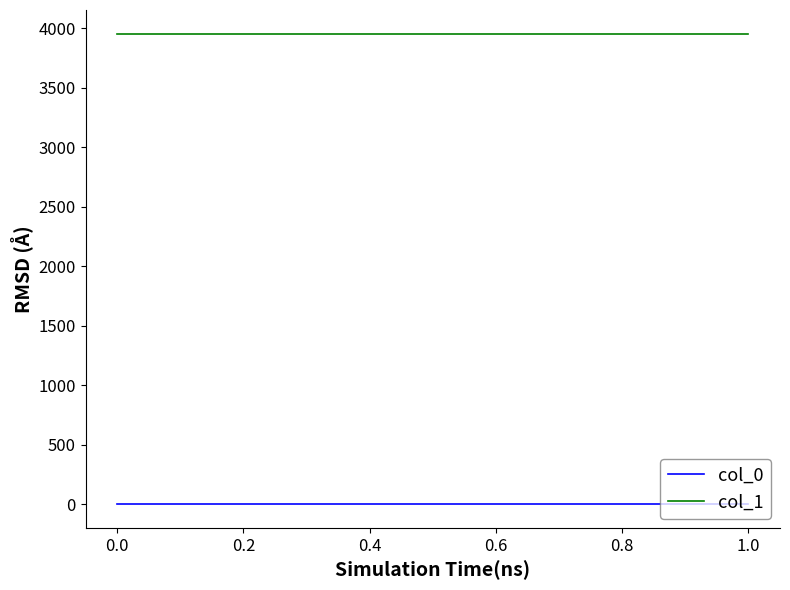

How many distinct data groups are displayed?

2